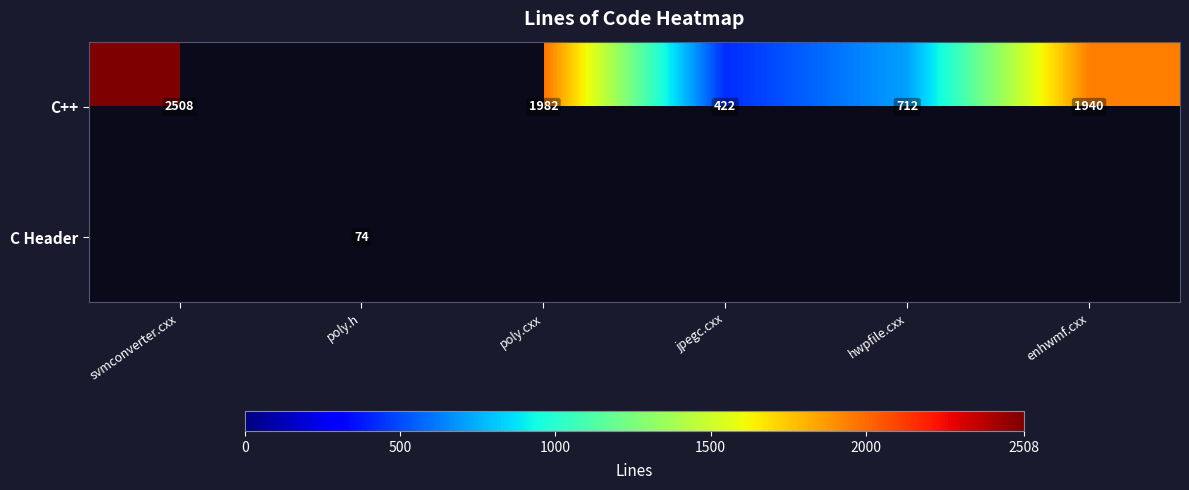

What is the difference between the maximum and minimum values in the C++ series?

2086.0